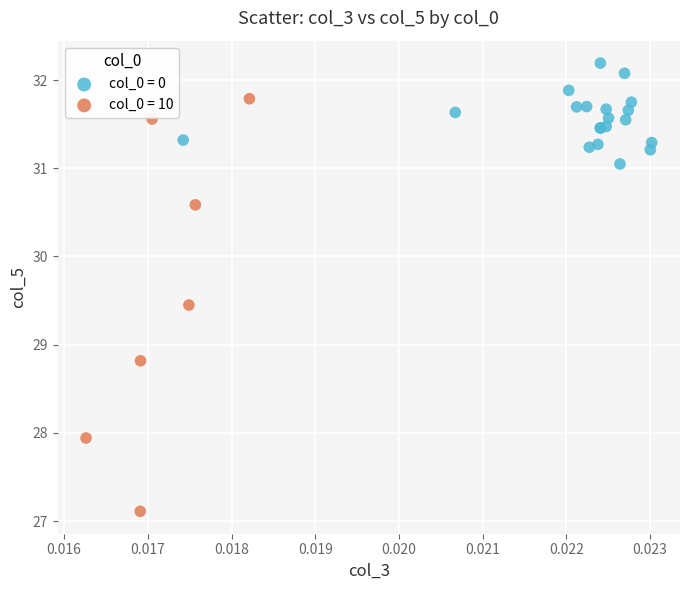

Which series contains the highest Y value?

col_0 = 0